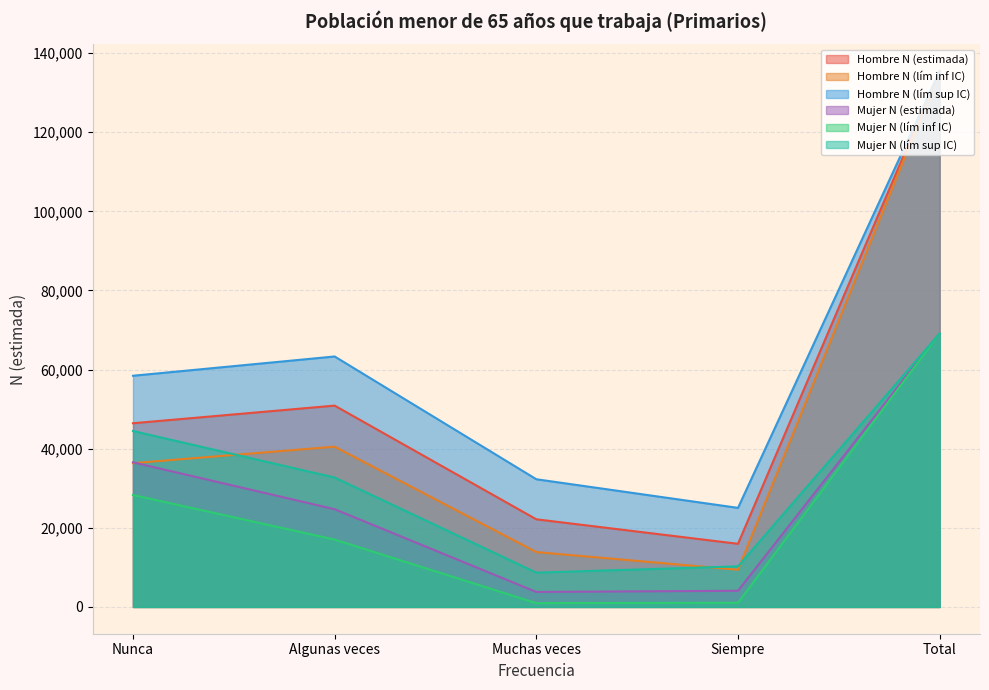

Where does the Mujer N (lím sup IC) series first go above 32711?

Nunca